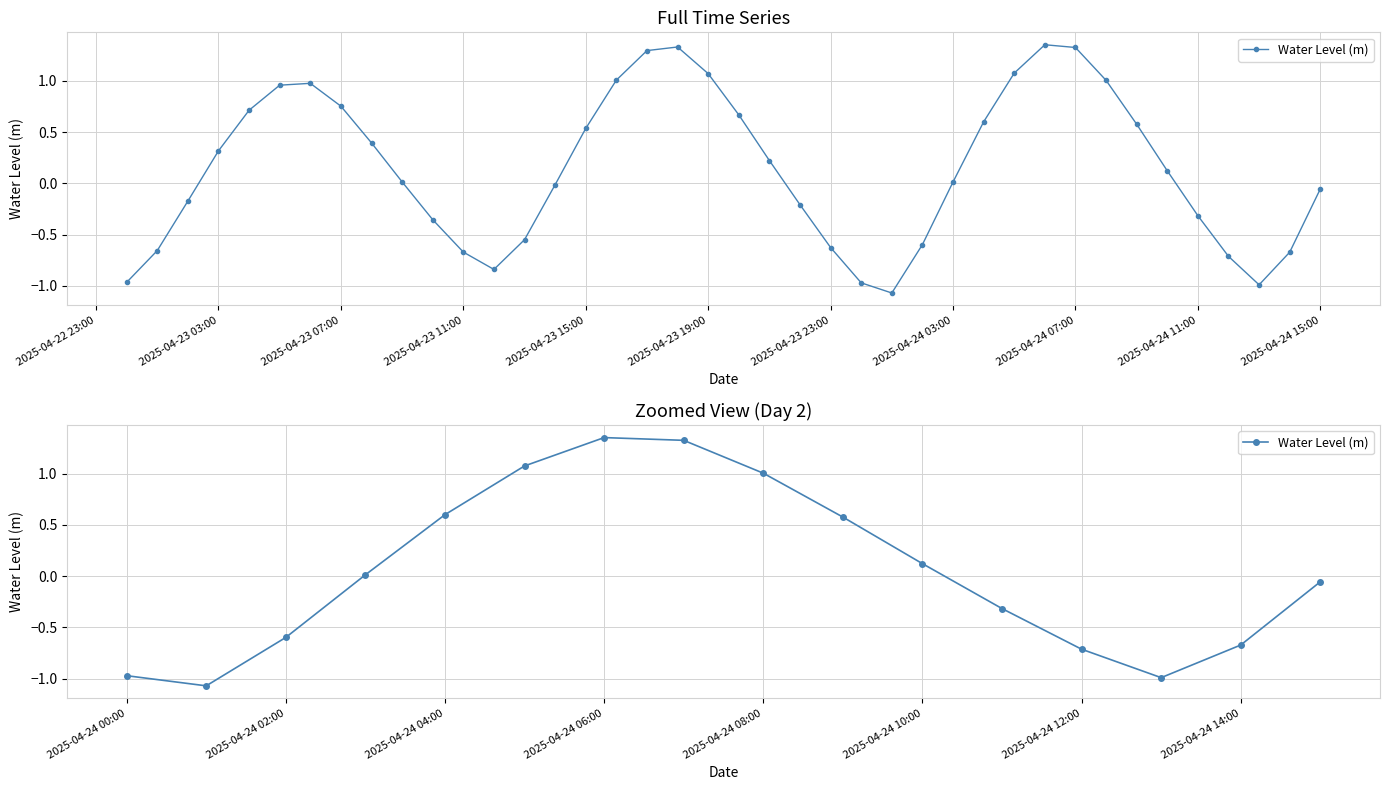

What is the difference between the second highest and second lowest values?

2.3